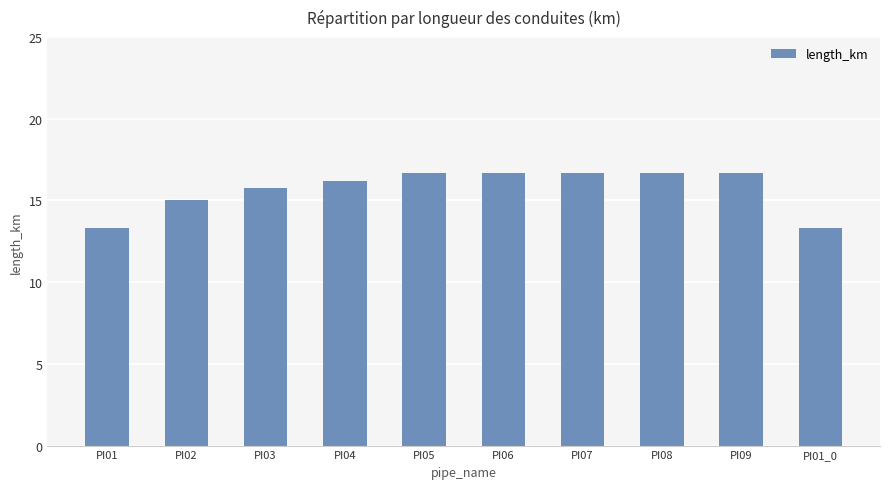

Does the chart contain stacked bars?

No